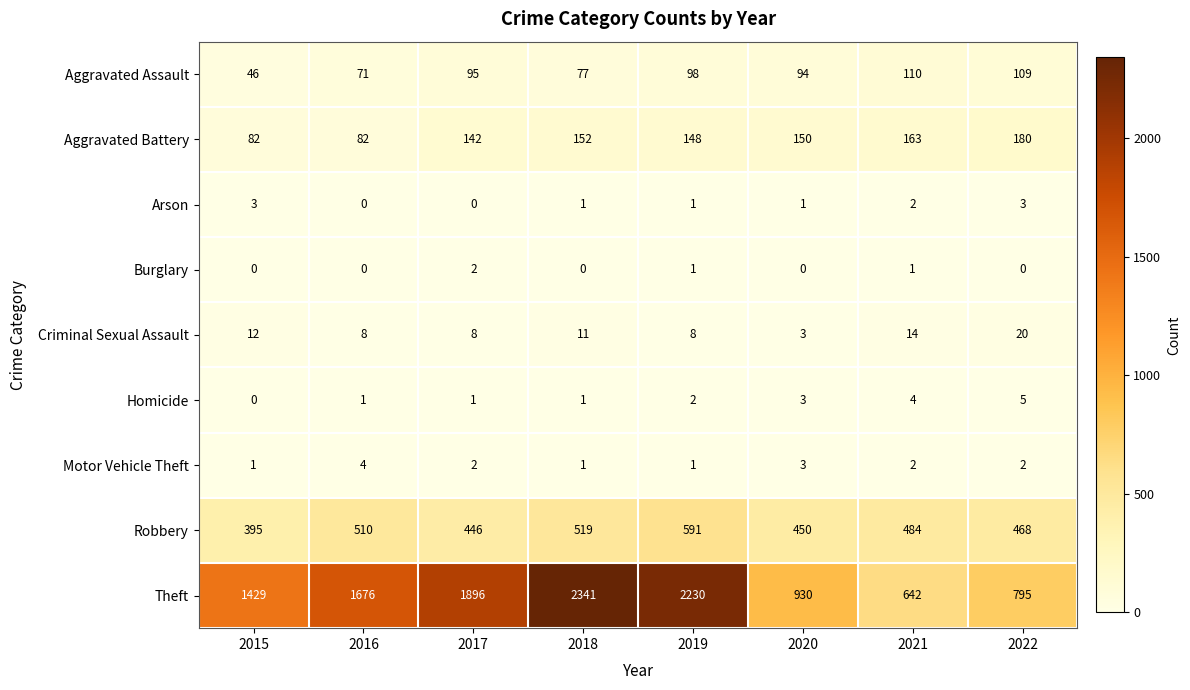

List the series in order of their peak value, lowest first.

Burglary, Arson, Motor Vehicle Theft, Homicide, Criminal Sexual Assault, Aggravated Assault, Aggravated Battery, Robbery, Theft